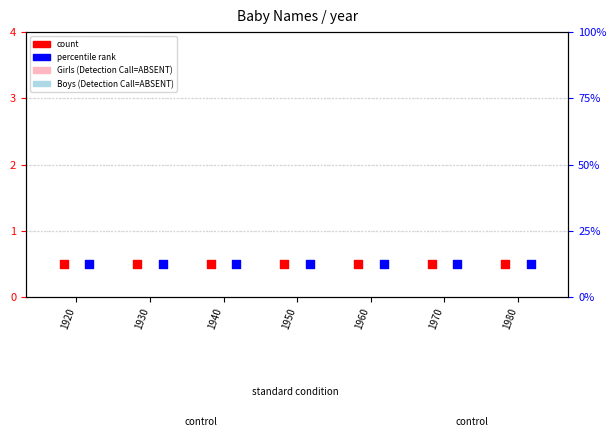

Which series contains the highest Y value?

count (Girls)